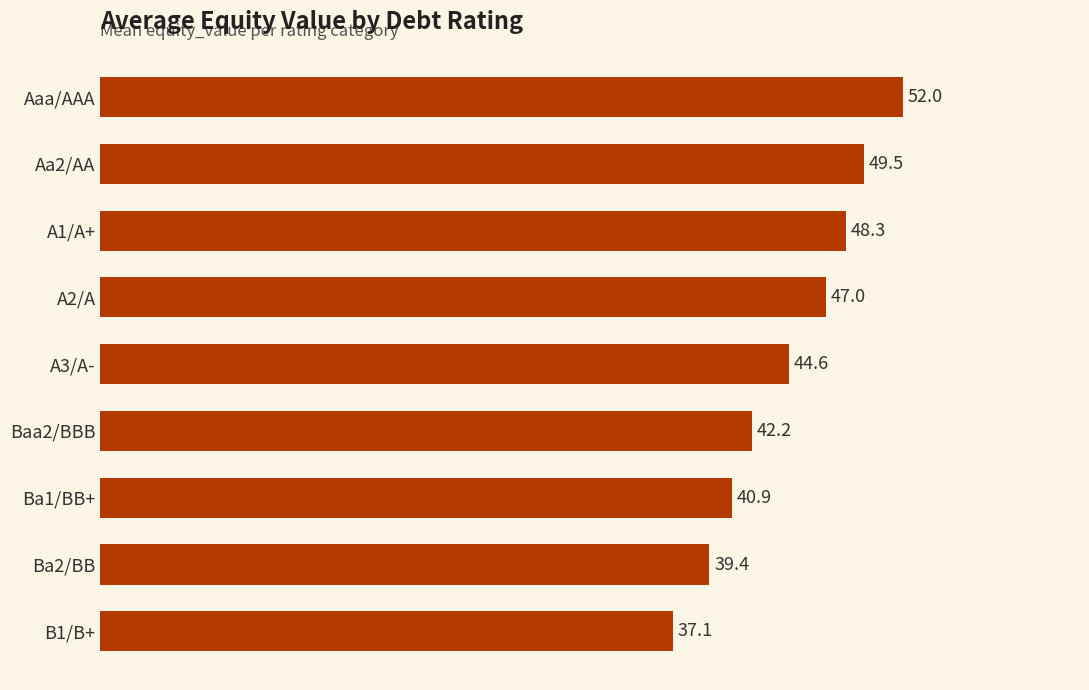

What is the sum of all values?

401.0